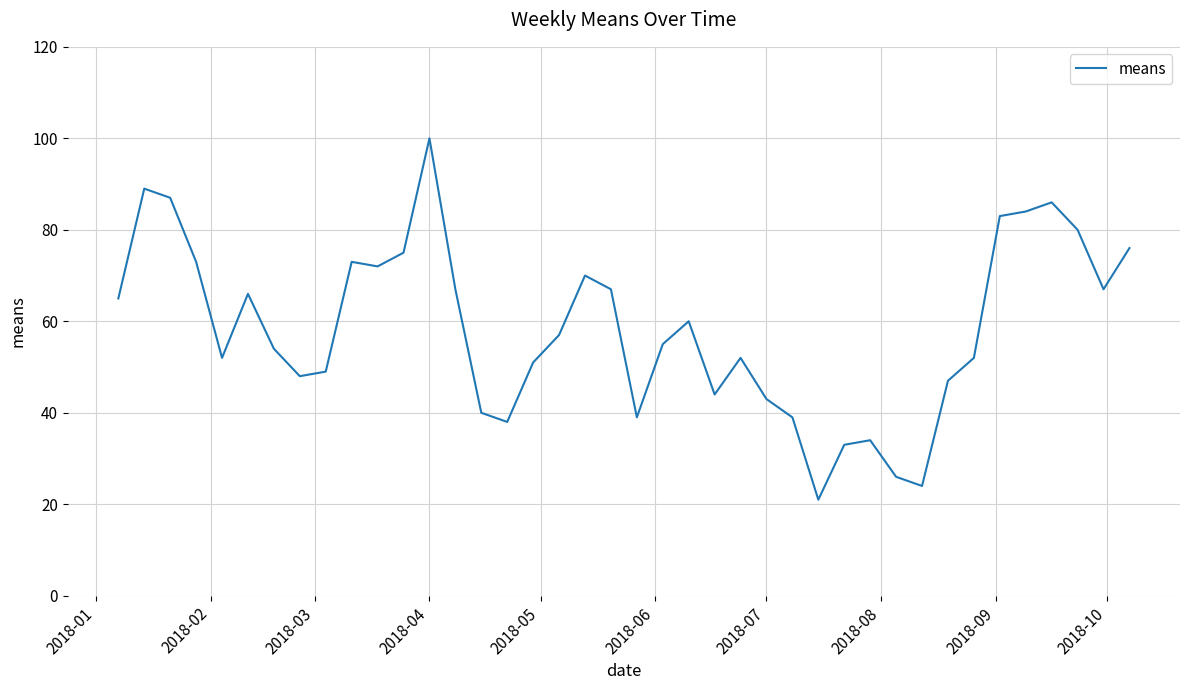

What is the difference between the maximum and minimum values?

79